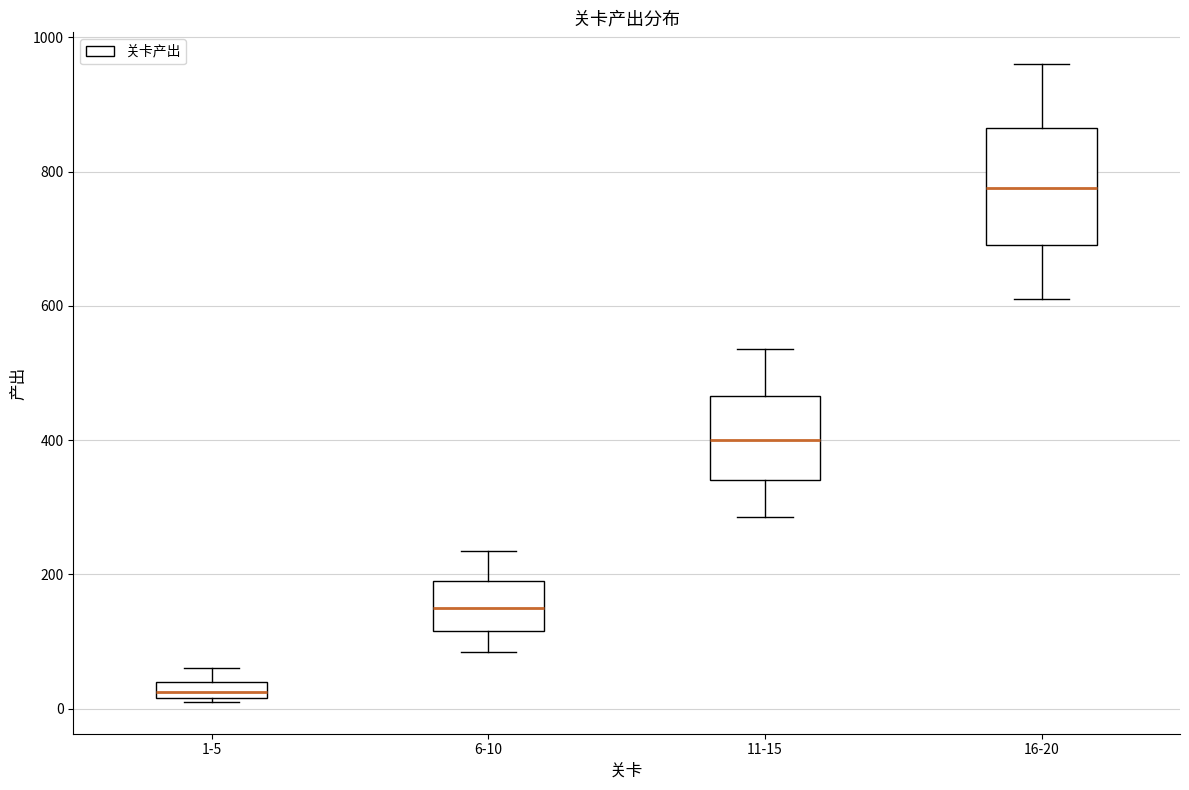

Where does the lower whisker of the box for 11-15 end on the y-axis? The values are not printed on the chart, so give them approximately, as read against the axis.

280